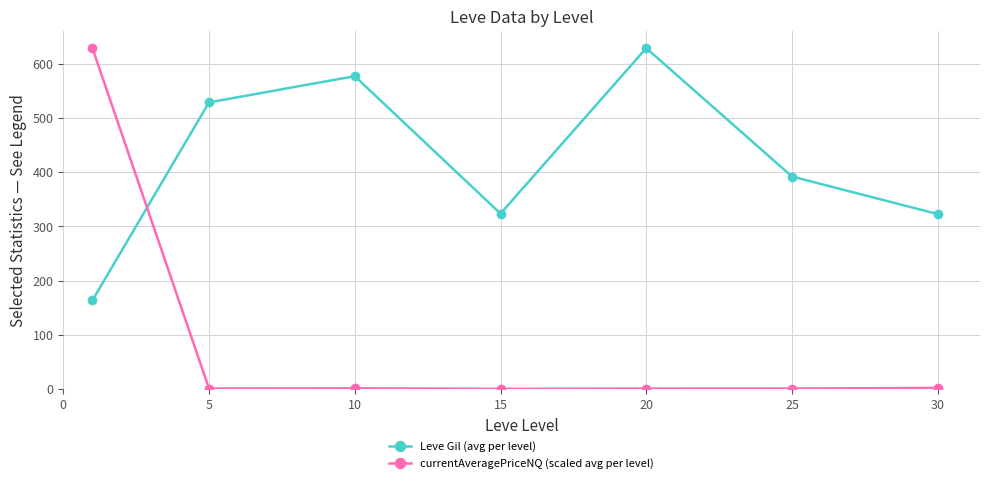

Rank the series by their average value, from lowest to highest.

currentAveragePriceNQ (scaled avg per level), Leve Gil (avg per level)